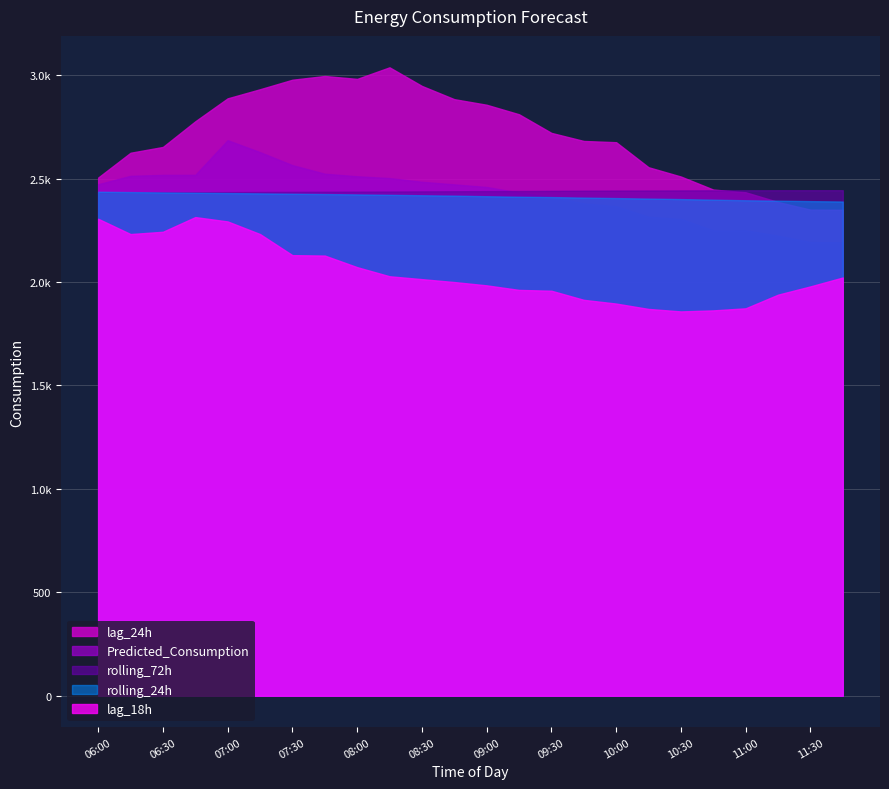

What position from the right is 09:30?

10